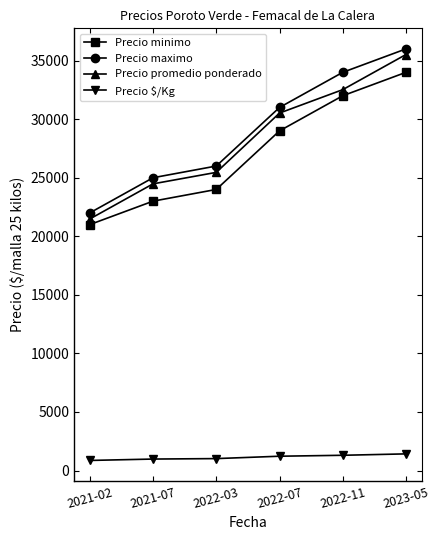

What is the total value across all series at 2021-02?

65339